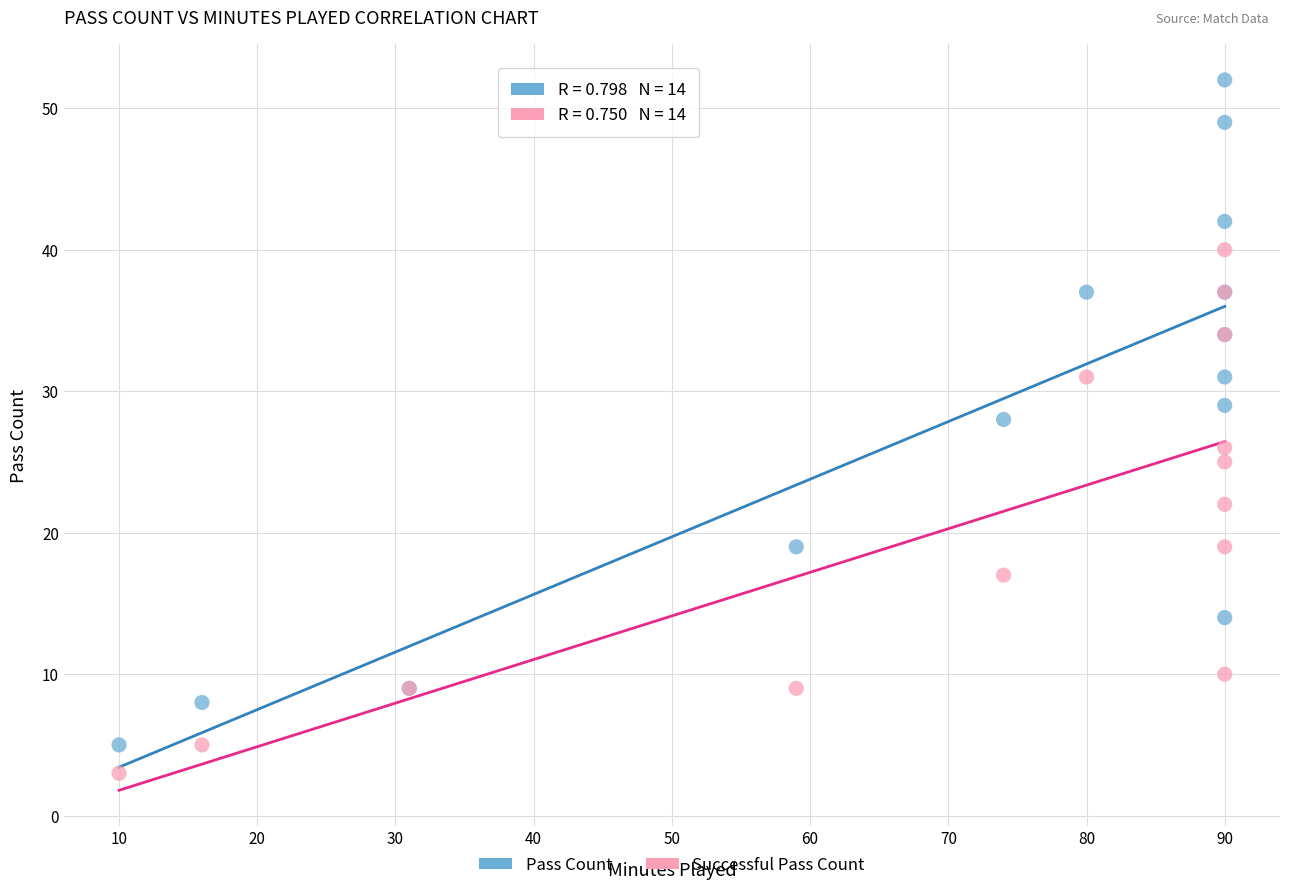

Which series contains the lowest Y value?

Successful Pass Count